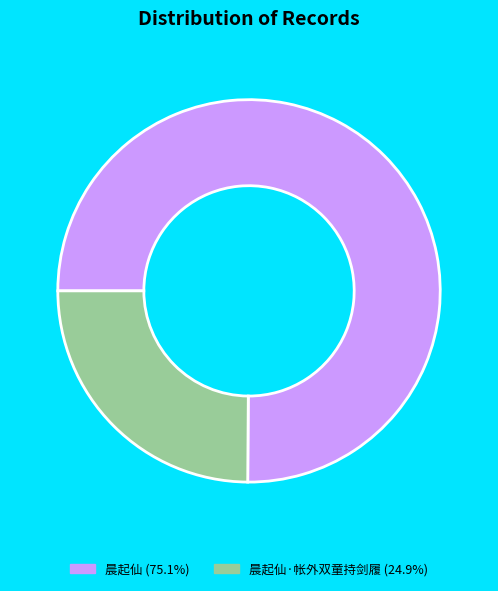

Count the number of slices in the pie.

2